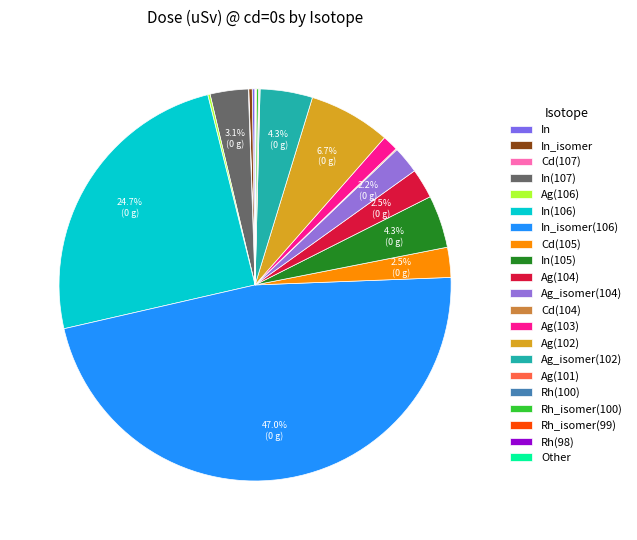

Does Ag_isomer(102) represent more than half of the total?

No